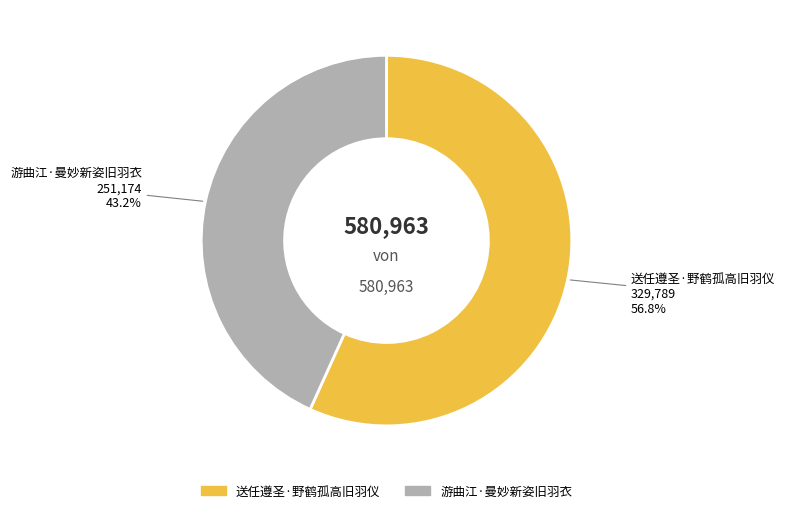

Which category has the smallest portion of the pie?

游曲江·曼妙新姿旧羽衣